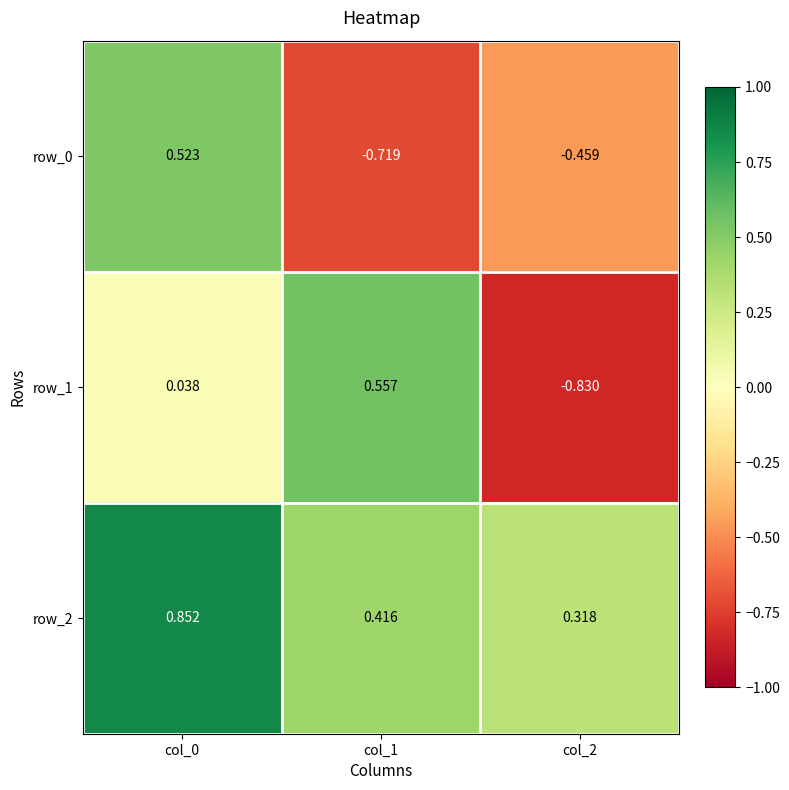

Is the value of row_1 at col_0 greater than the value of row_2 at col_2?

No